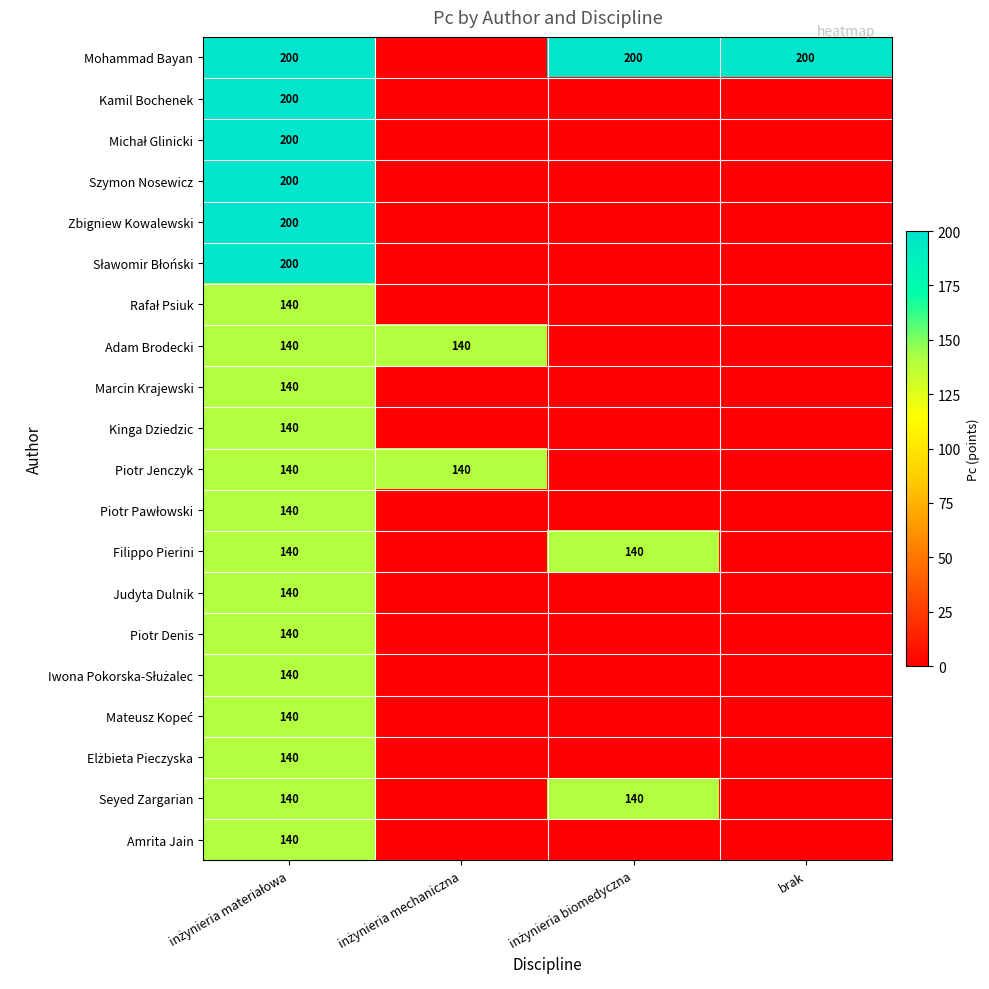

Count the Amrita Jain values in the range 0 to 140.

4